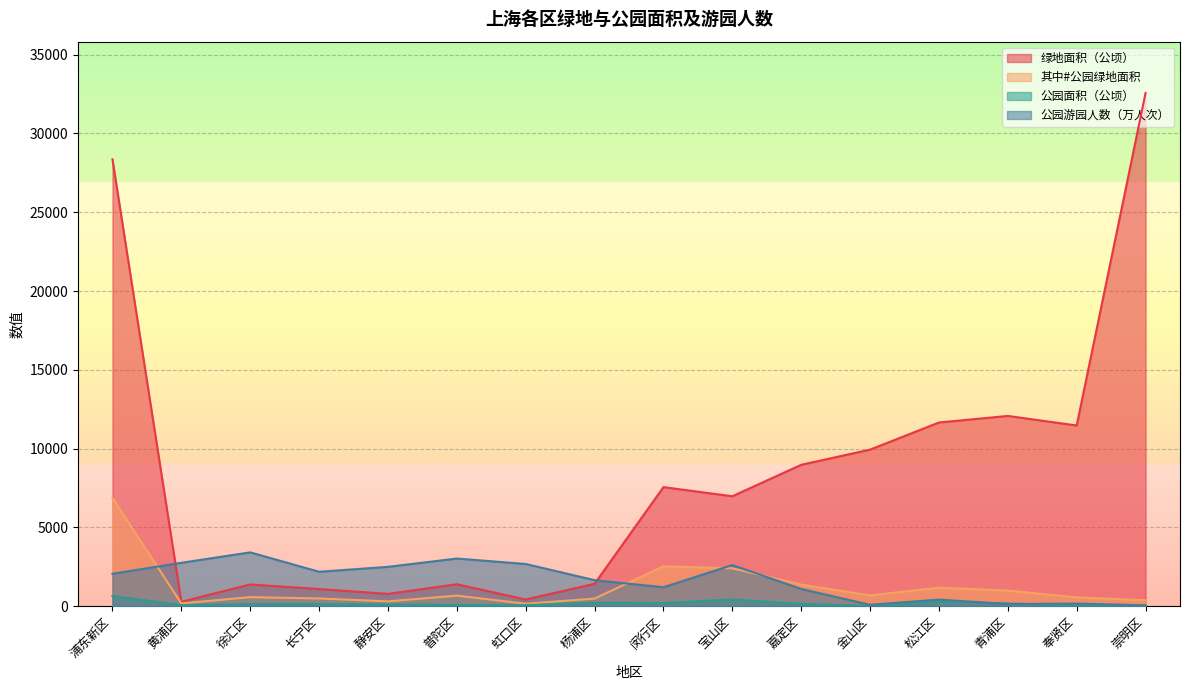

Where is 其中#公园绿地面积 nearest to the value 3512?

闵行区